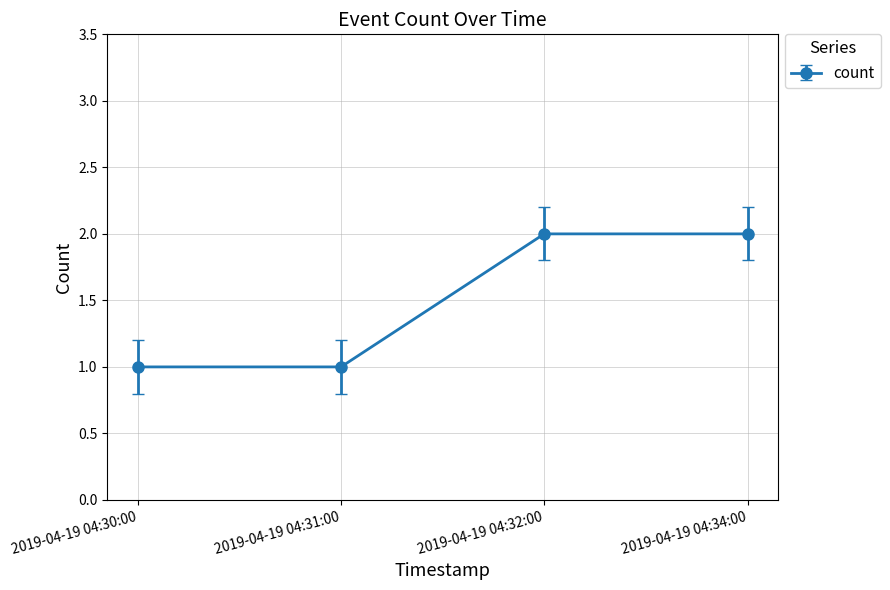

True or false: the data shows 1 at 2019-04-19 04:31:00.

True